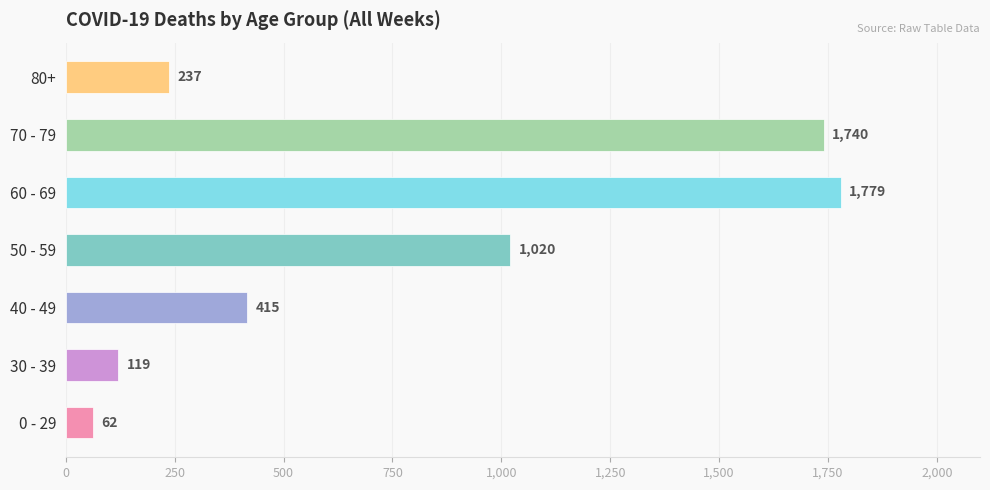

Reading top to bottom, what are all the values shown in this chart?

80+=237	70 - 79=1740	60 - 69=1779	50 - 59=1020	40 - 49=415	30 - 39=119	0 - 29=62